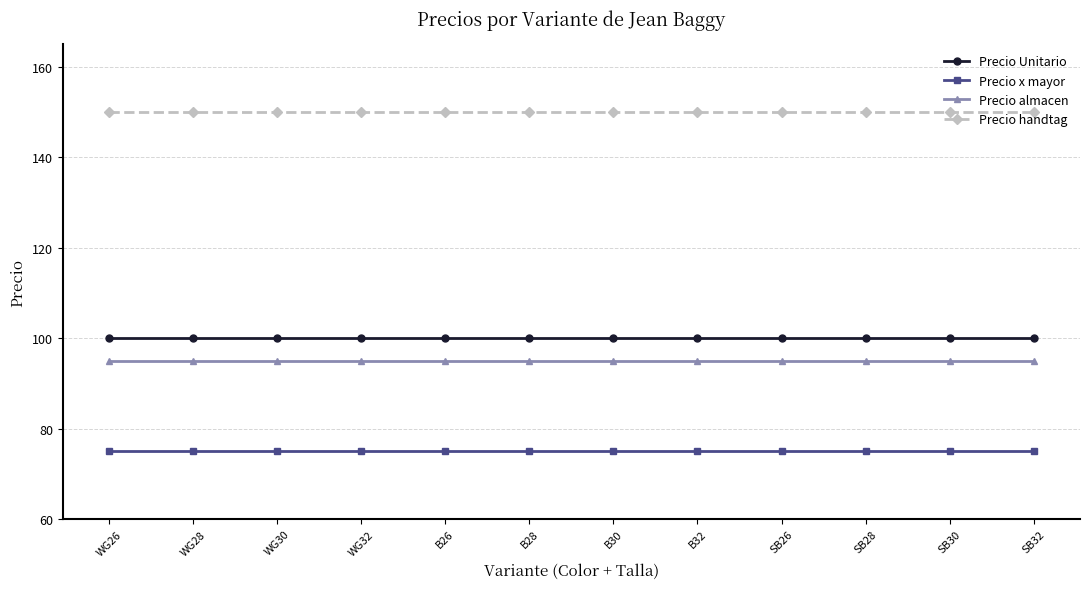

What is the greatest value displayed?

150.0